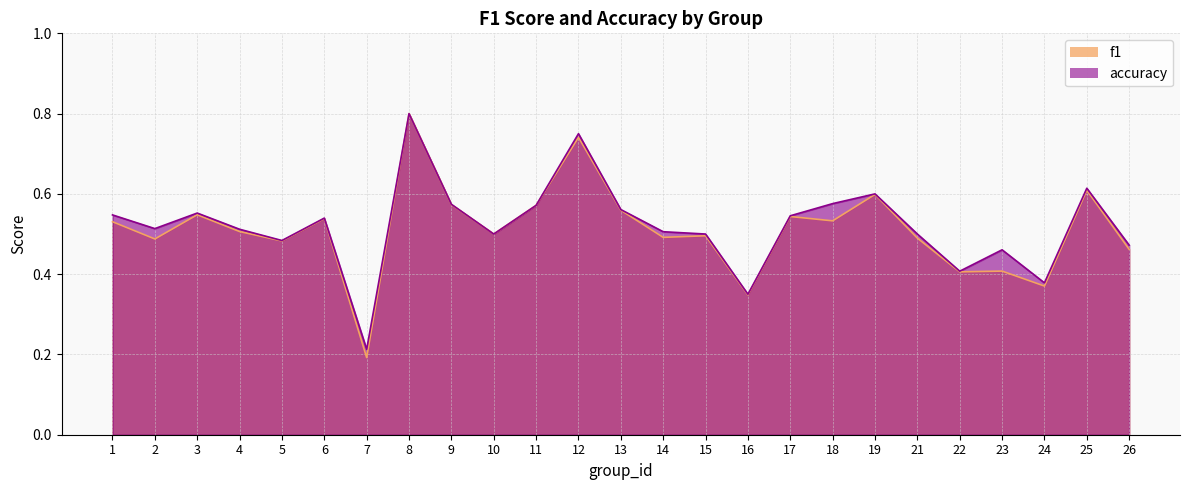

At which label does f1 reach its peak?

8